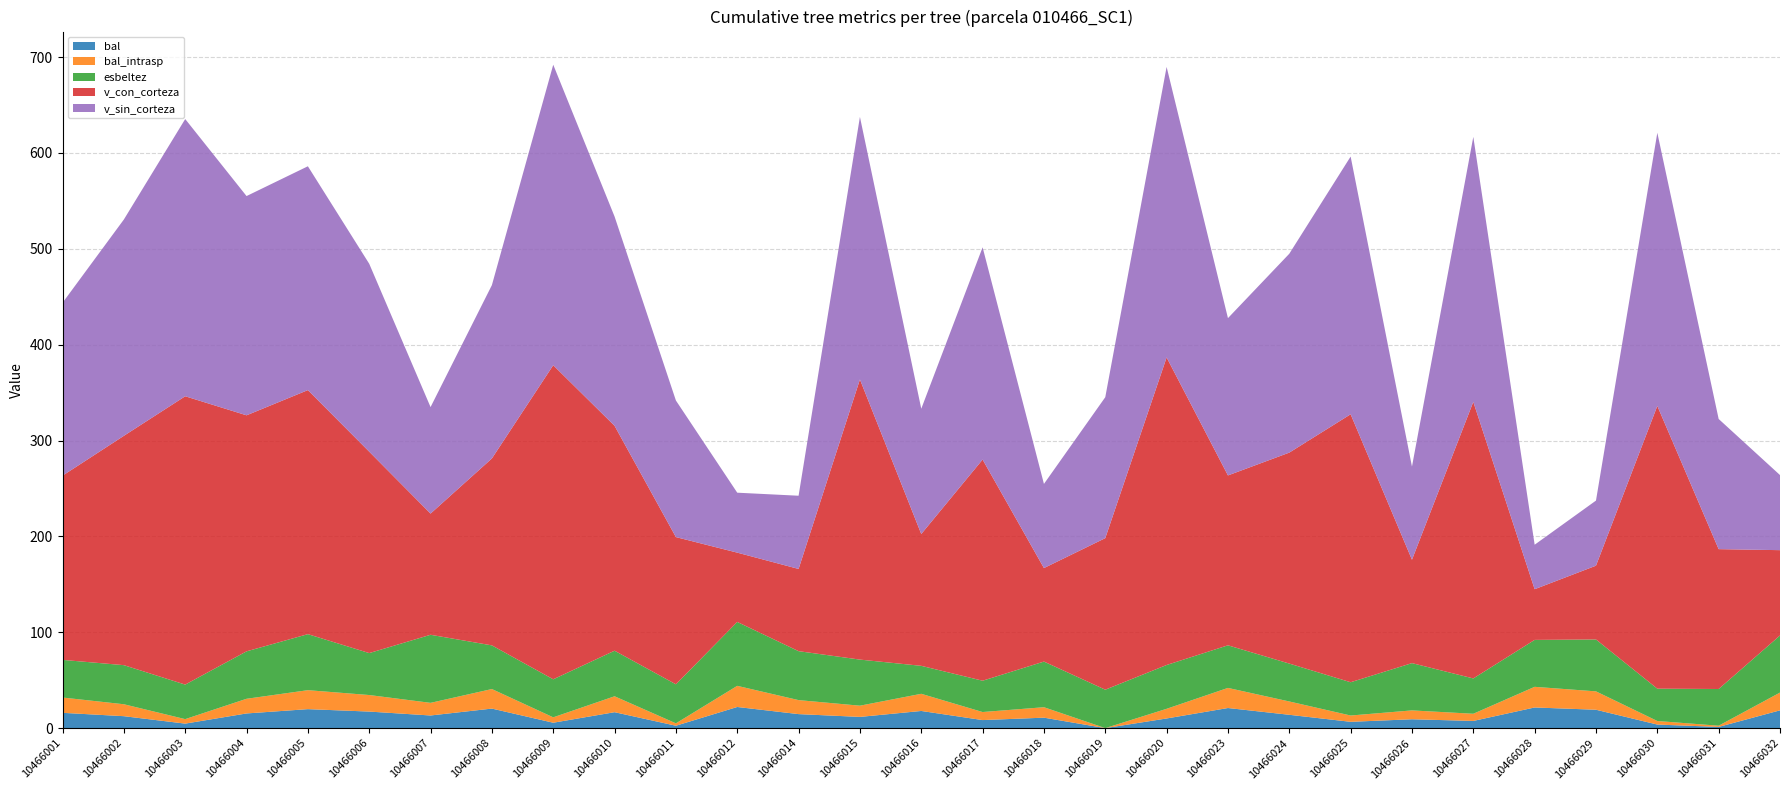

Reading left to right, transcribe all the data shown in this chart.

bal: 16.0	12.4	4.7	15.3	19.8	17.3	13.2	20.4	5.6	16.6	2.5	22.1	14.6	11.7	17.9	8.4	10.9	0.0	10.1	21.0	13.9	6.6	9.2	7.5	21.5	19.2	3.7	1.3	18.5
bal_intrasp: 16.0	12.4	4.7	15.3	19.8	17.3	13.2	20.4	5.6	16.6	2.5	22.1	14.6	11.7	17.9	8.4	10.9	0.0	10.1	21.0	13.9	6.6	9.2	7.5	21.5	19.2	3.7	1.3	18.5
esbeltez: 39.3	40.8	36.0	49.5	58.4	43.8	71.0	45.5	39.7	47.5	40.7	66.7	51.0	48.1	29.2	32.7	47.6	40.1	45.7	44.4	39.5	34.7	49.3	36.8	49.0	54.1	33.7	38.3	59.6
v_con_corteza: 192.2	239.2	300.8	246.2	254.6	210.1	126.4	195.0	327.6	234.6	153.6	72.3	85.8	292.2	137.5	230.7	97.5	158.1	320.9	177.2	220.1	279.5	107.9	288.5	52.9	77.0	294.9	145.9	89.0
v_sin_corteza: 180.3	225.7	289.2	228.7	233.5	196.0	111.1	180.8	313.5	218.3	142.5	62.5	76.4	273.9	130.7	221.4	87.8	147.0	303.1	164.1	207.5	268.8	97.2	276.4	46.4	67.9	284.9	135.8	78.3